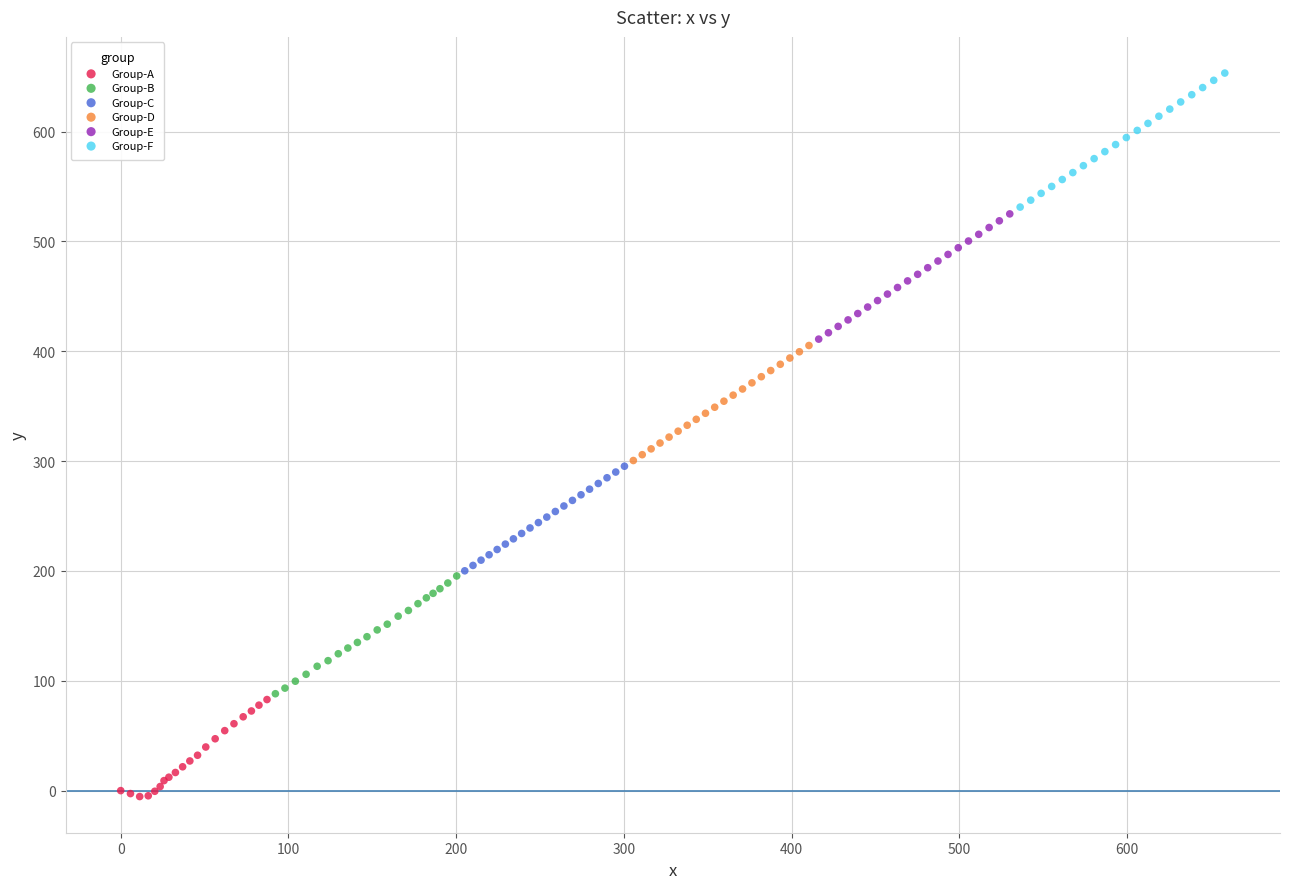

Which series has the largest Y range (max minus min)?

Group-F